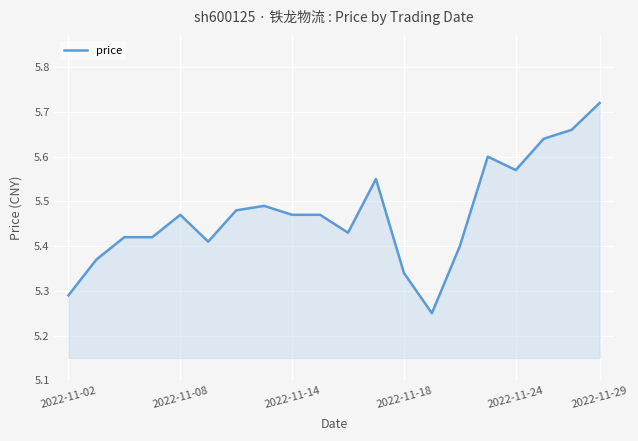

What is the difference between the maximum and minimum values?

0.5